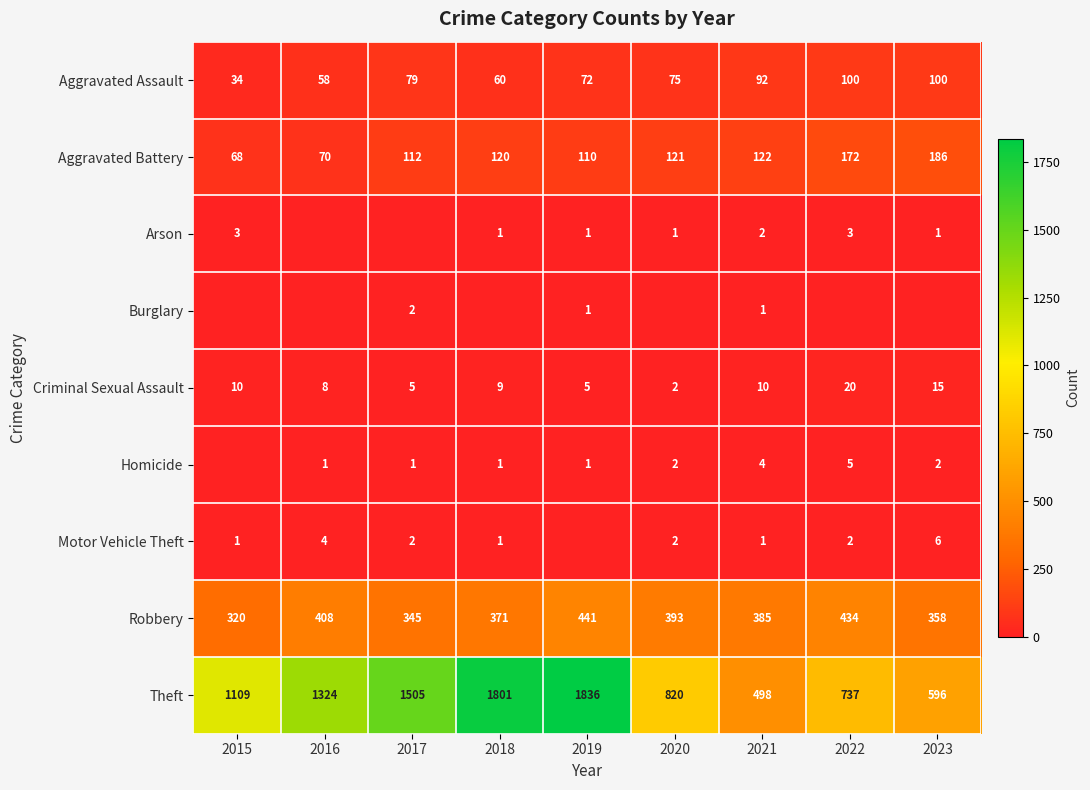

Where is Aggravated Assault nearest to the value 67?

2019